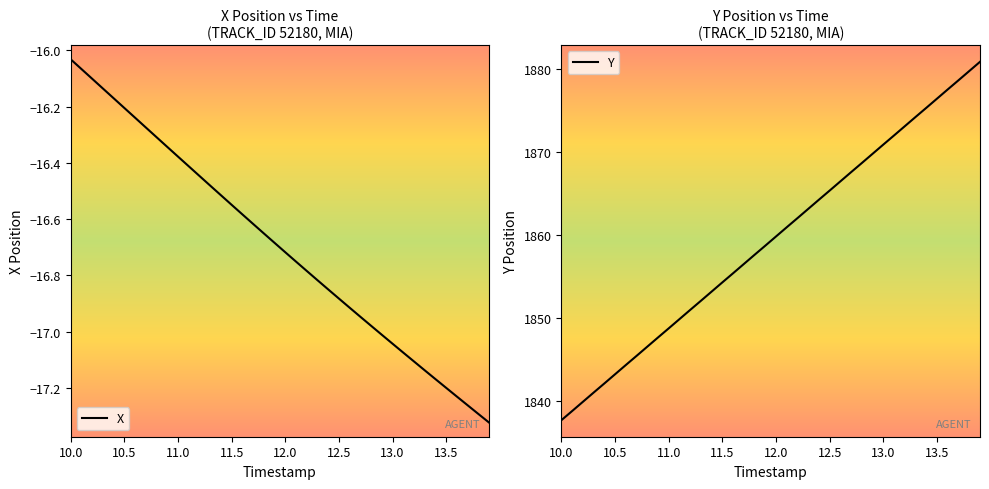

At which label is X closest to -16?

10.0